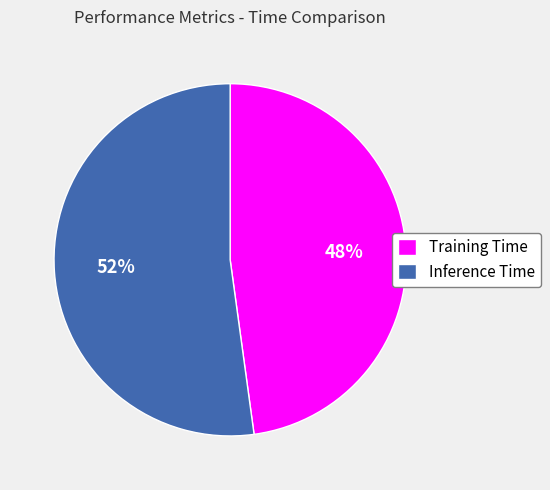

How many slices are in this pie chart?

2